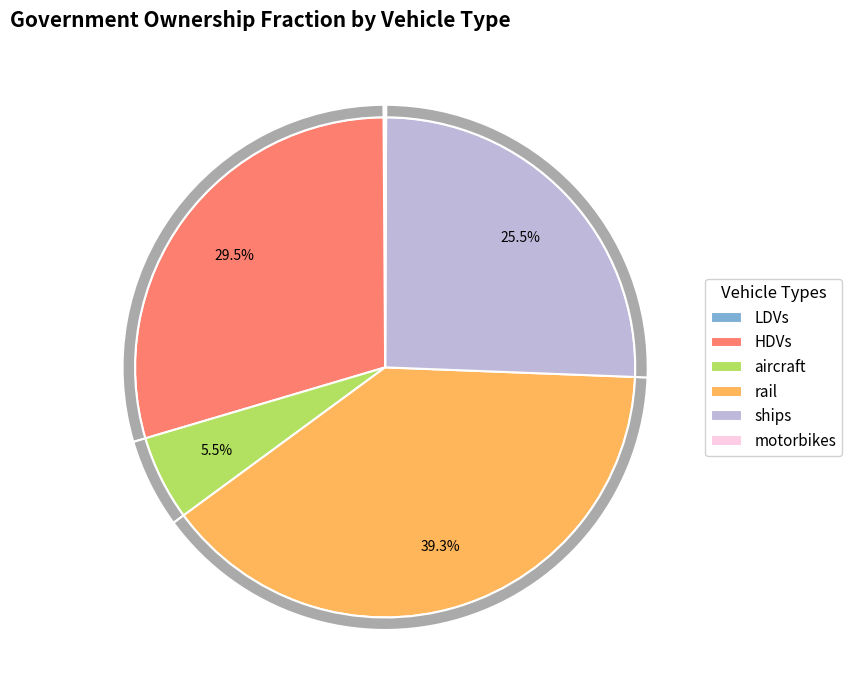

How many segments does this pie chart have?

6